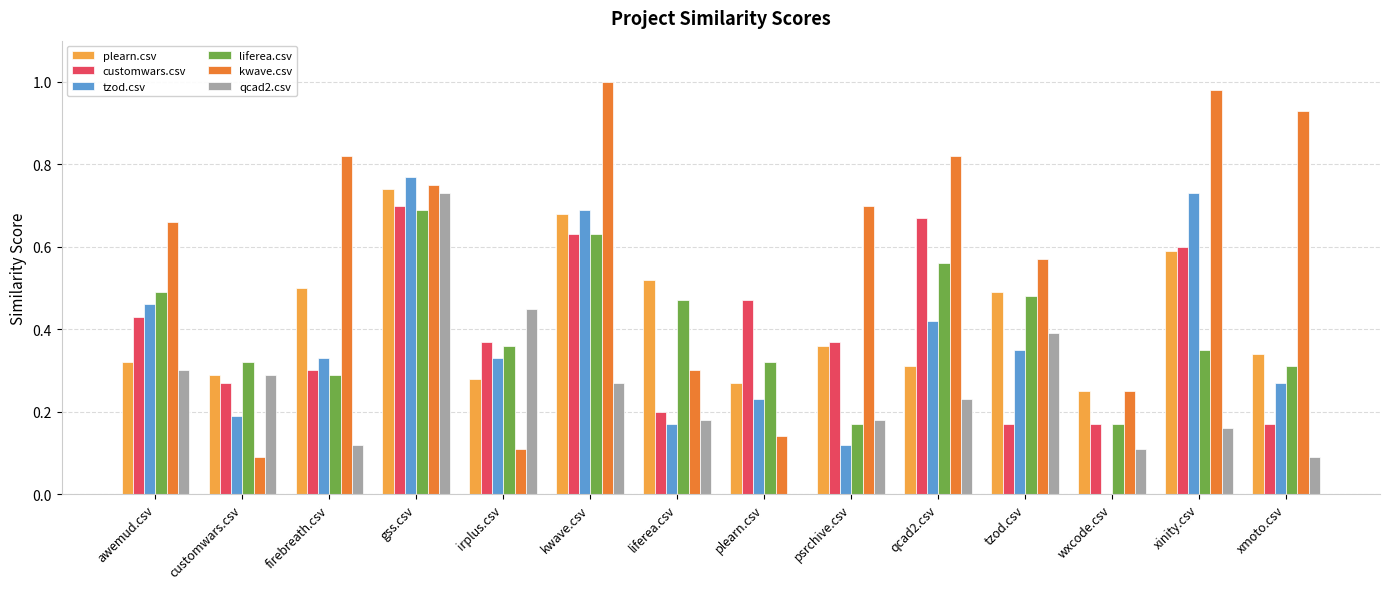

What is the sum of all liferea.csv values?

5.6